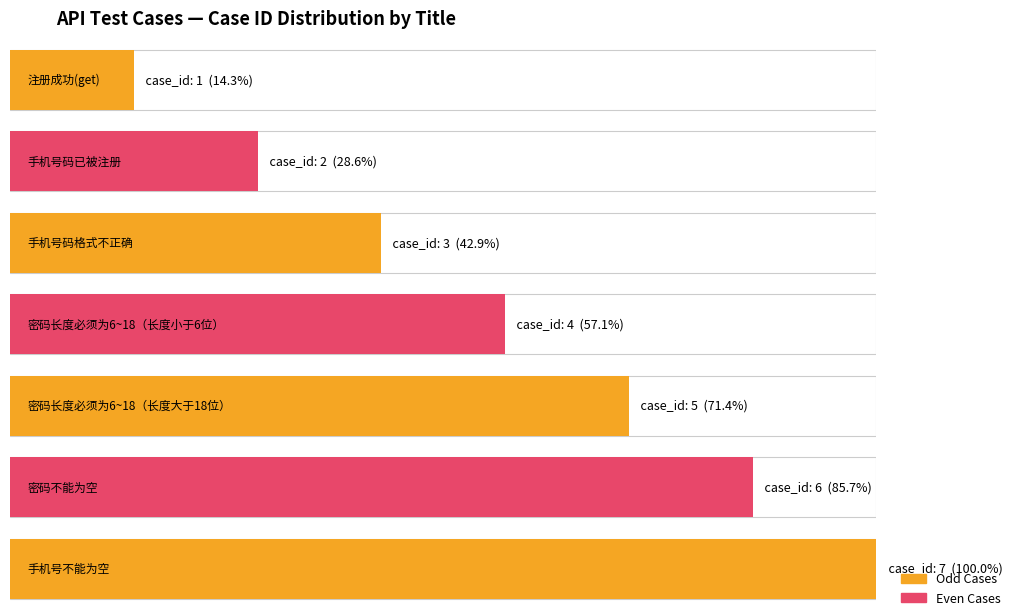

Which label corresponds to the smallest value in the chart?

注册成功(get)